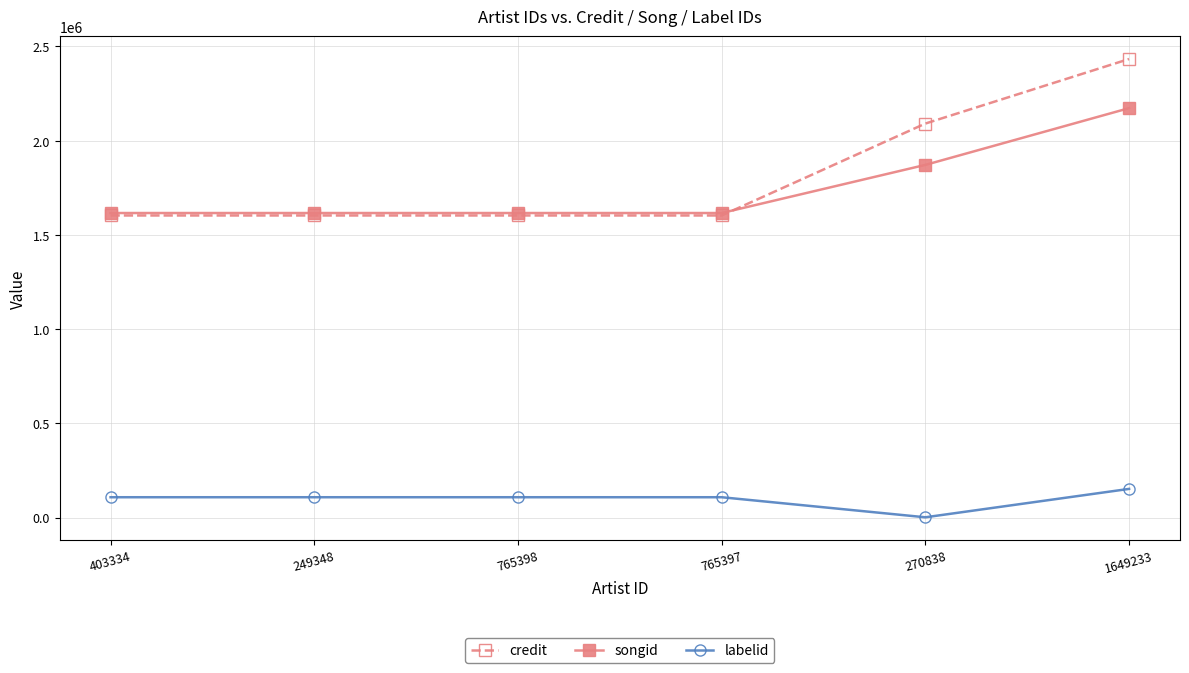

What is the value of the songid point at the 5th from the left?

1871756